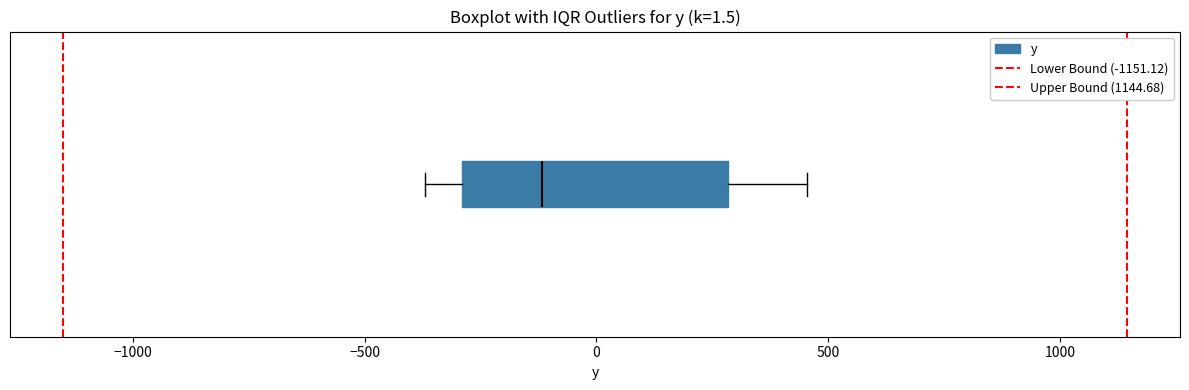

Where is the right edge of the box on the x-axis? The values are not printed on the chart, so give them approximately, as read against the axis.

300